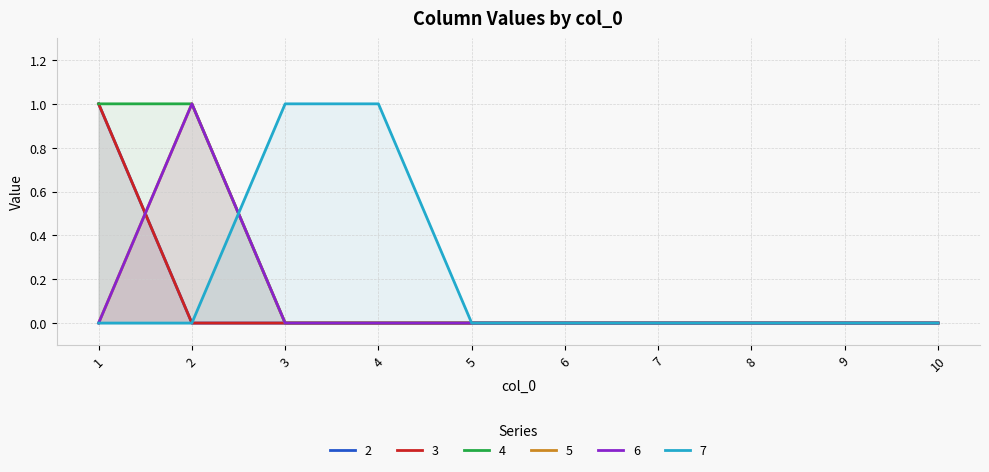

At which category is the sum across all series the highest?

1